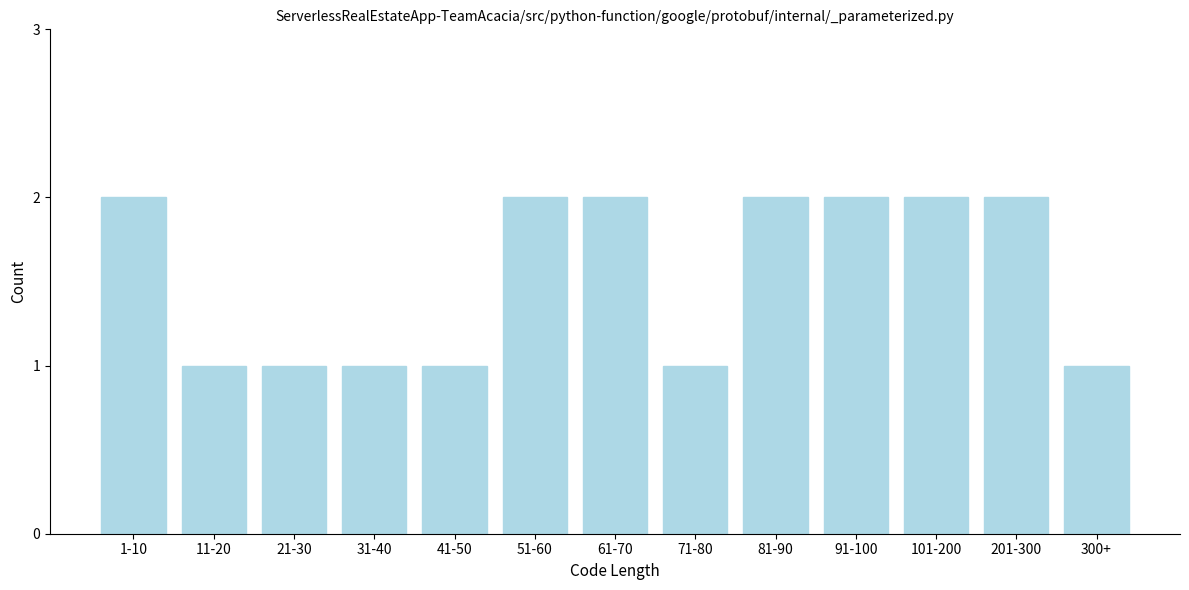

Reading left to right, transcribe all the data shown in this chart.

1-10=2	11-20=1	21-30=1	31-40=1	41-50=1	51-60=2	61-70=2	71-80=1	81-90=2	91-100=2	101-200=2	201-300=2	300+=1